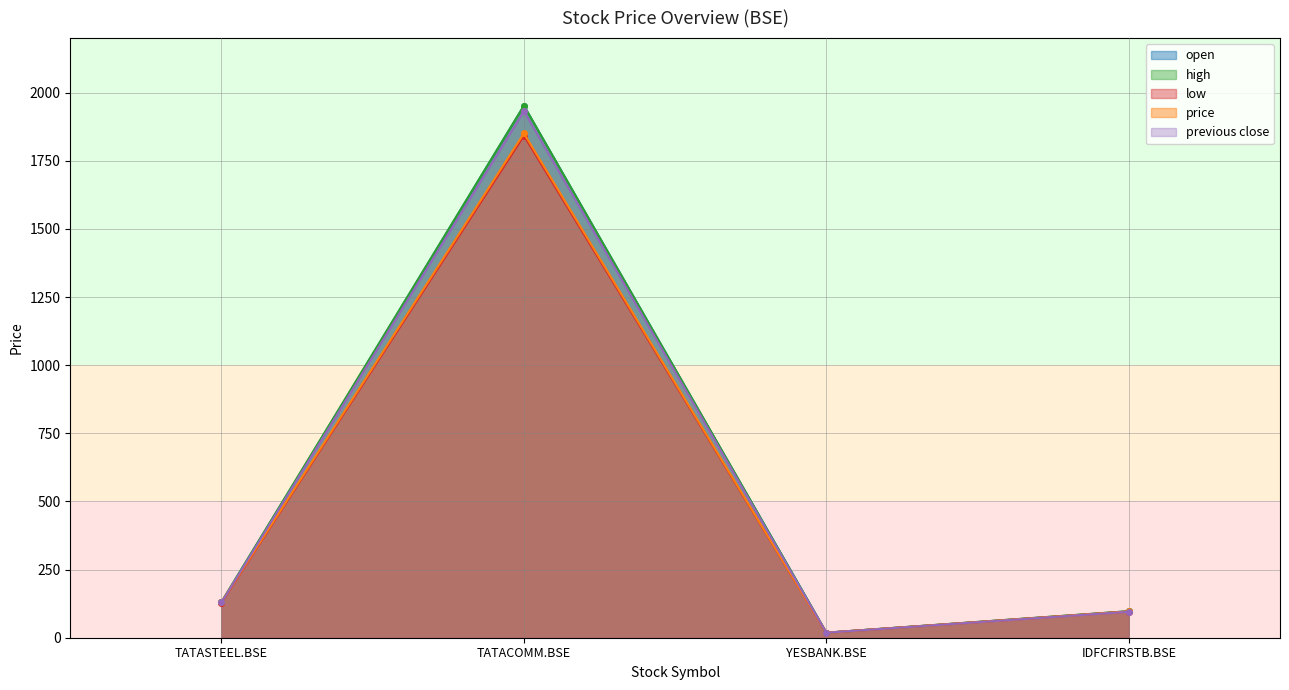

What is the average value of the previous close series?

543.8